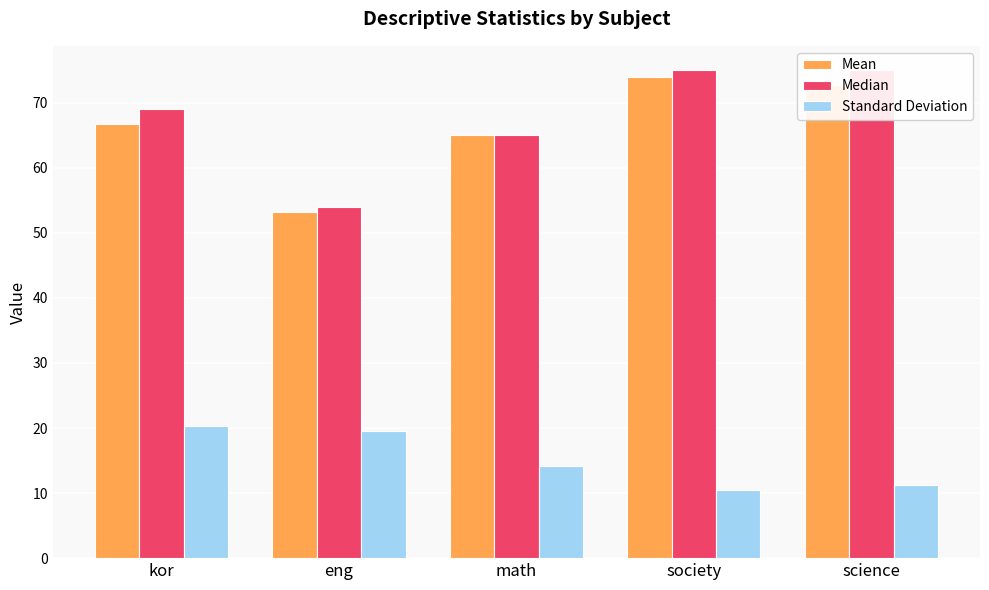

Is it true that Median equals 40.3 at kor?

False